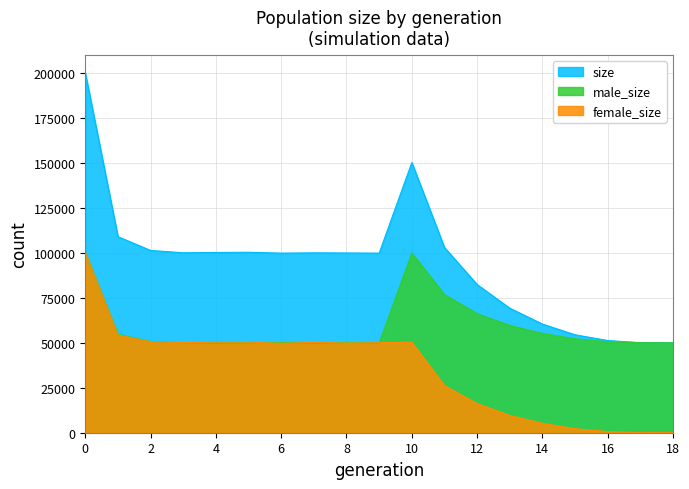

At which label is size closest to 125018?

1